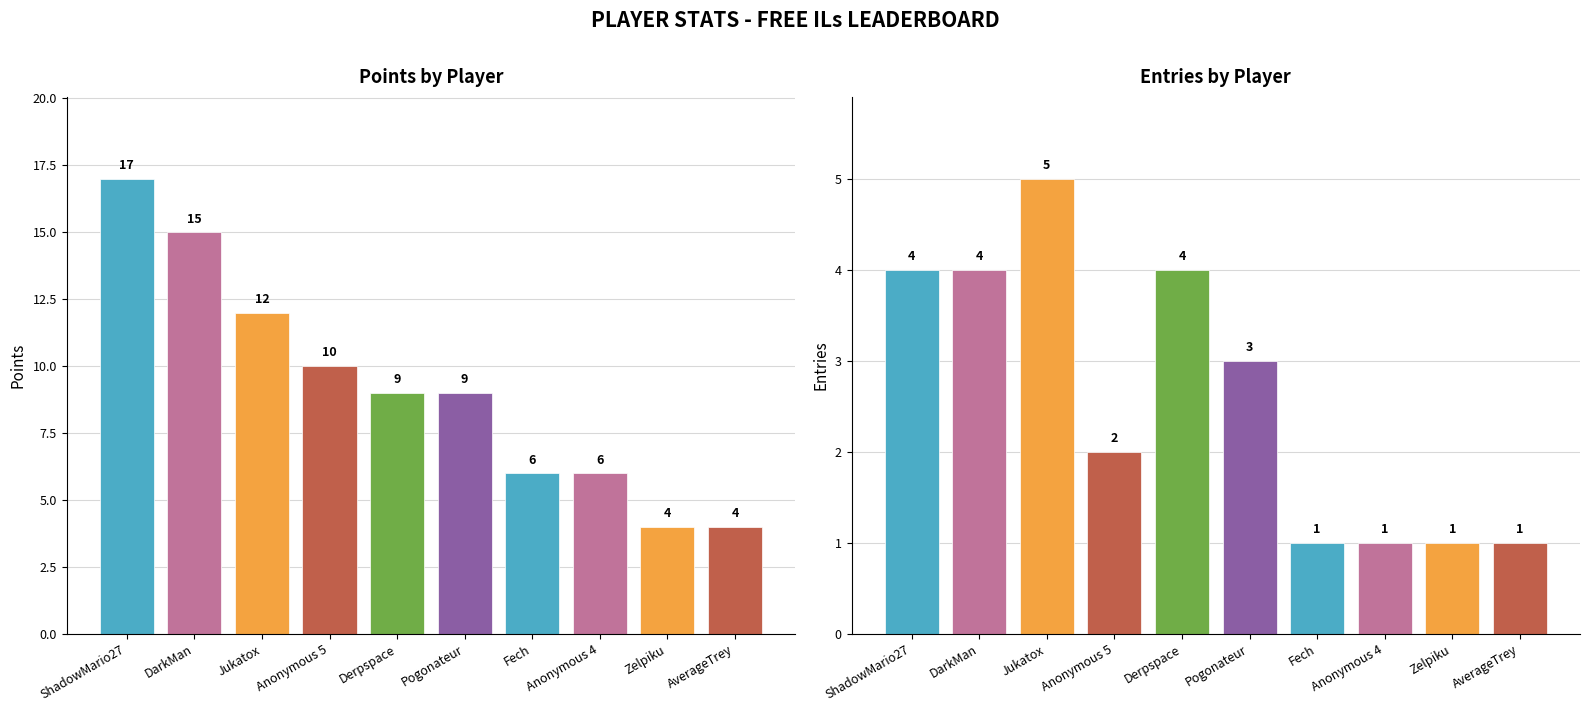

What position from the left is Pogonateur?

6